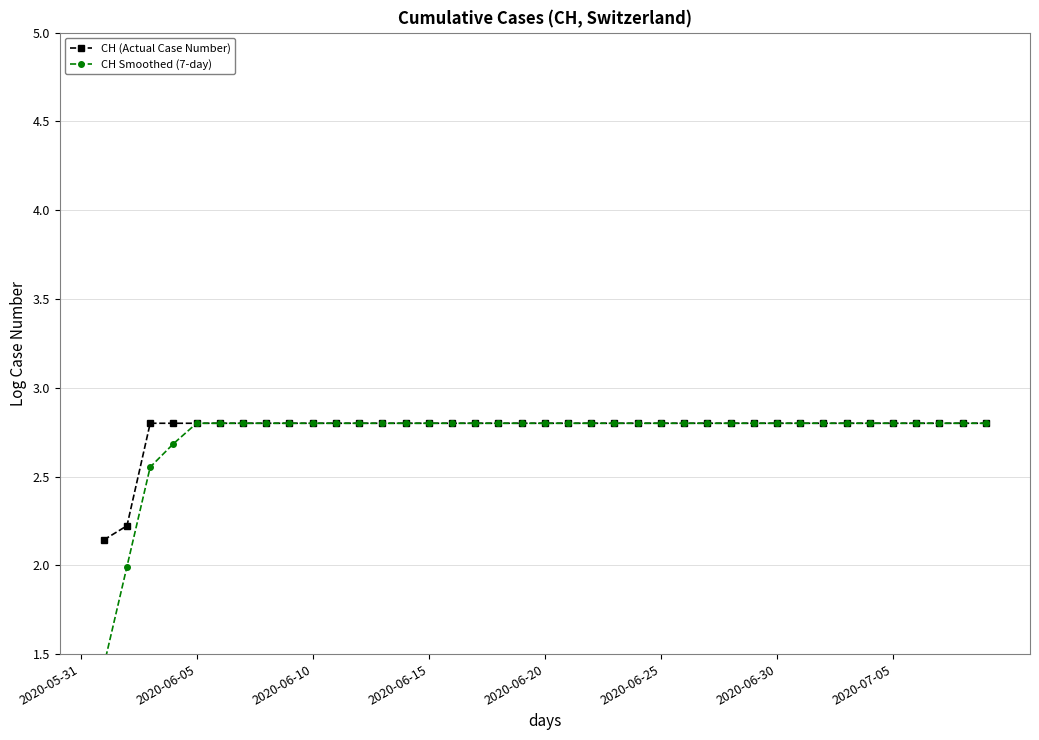

True or false: CH (Actual Case Number) and CH Smoothed (7-day) cross at least once.

False